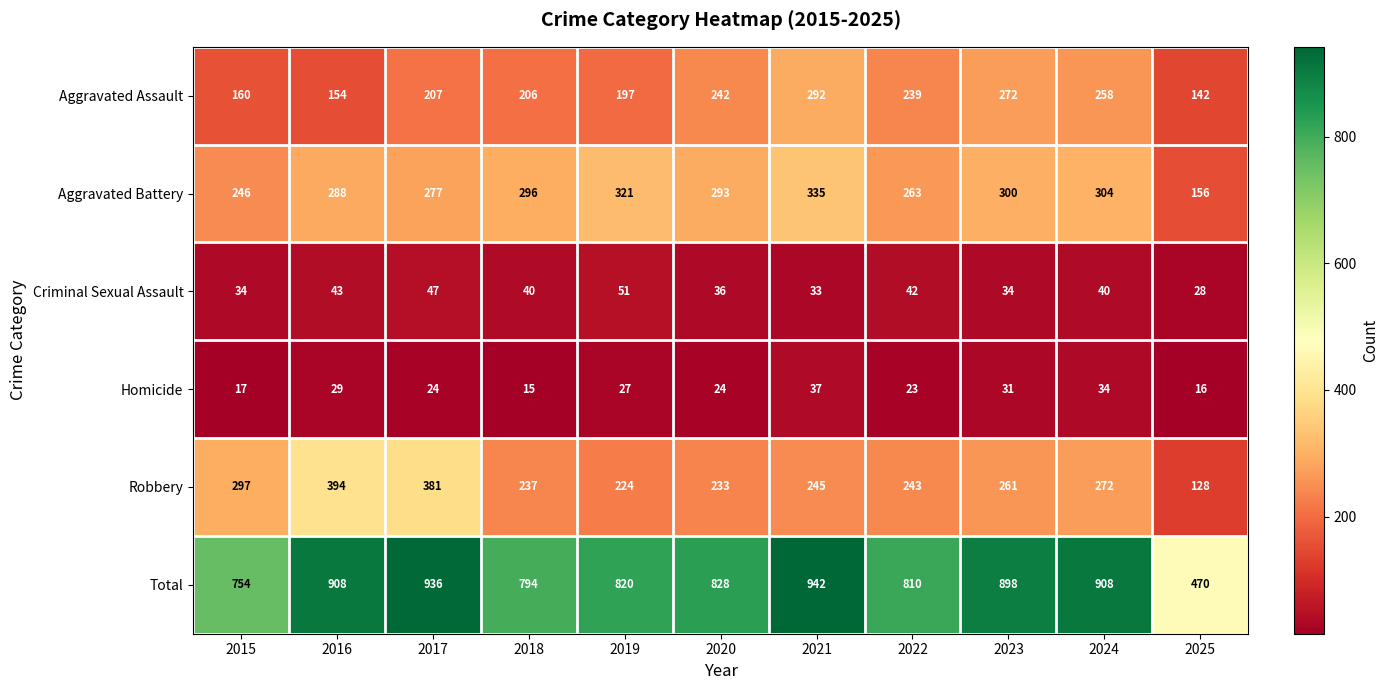

What value does the Aggravated Assault series have at 2025, to the nearest 5?

140